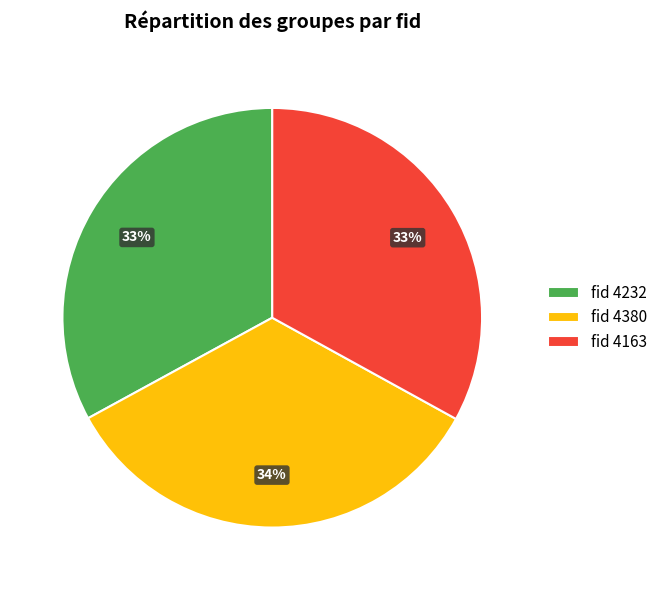

Which category has the biggest portion of the pie?

fid 4380